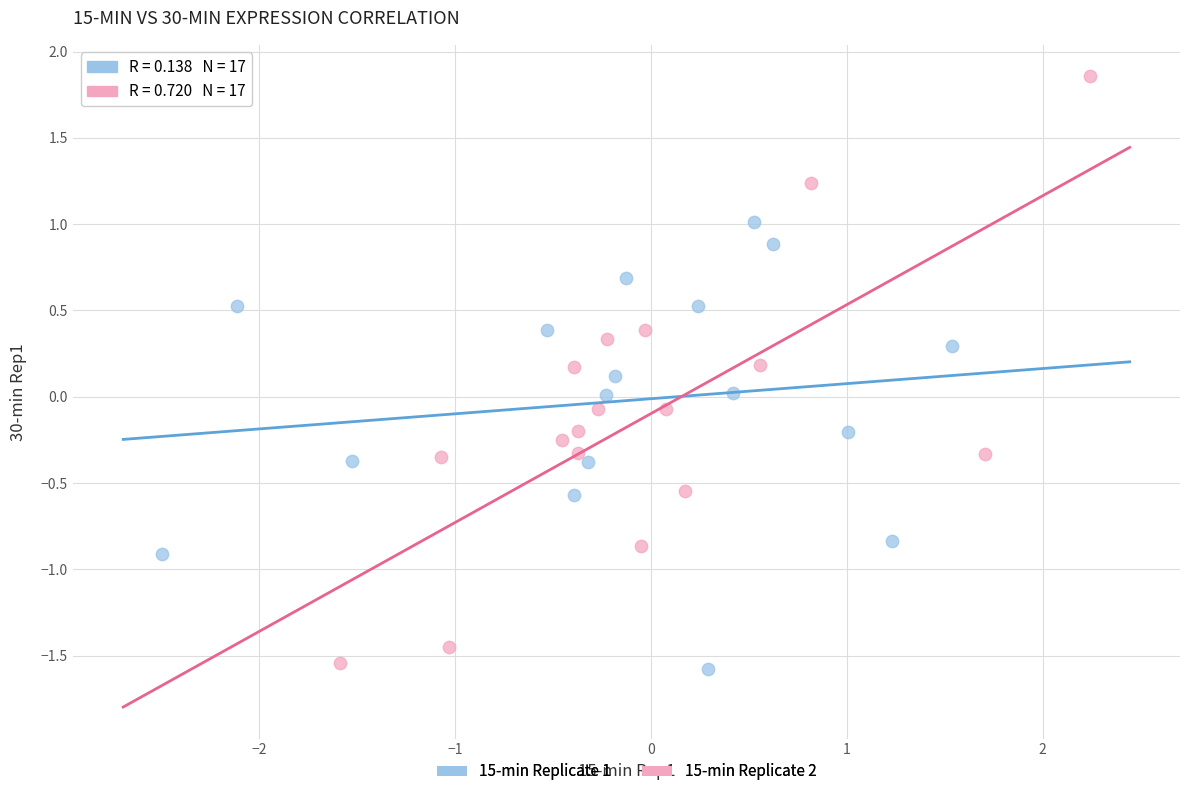

Which series has the largest Y range (max minus min)?

15-min Replicate 2